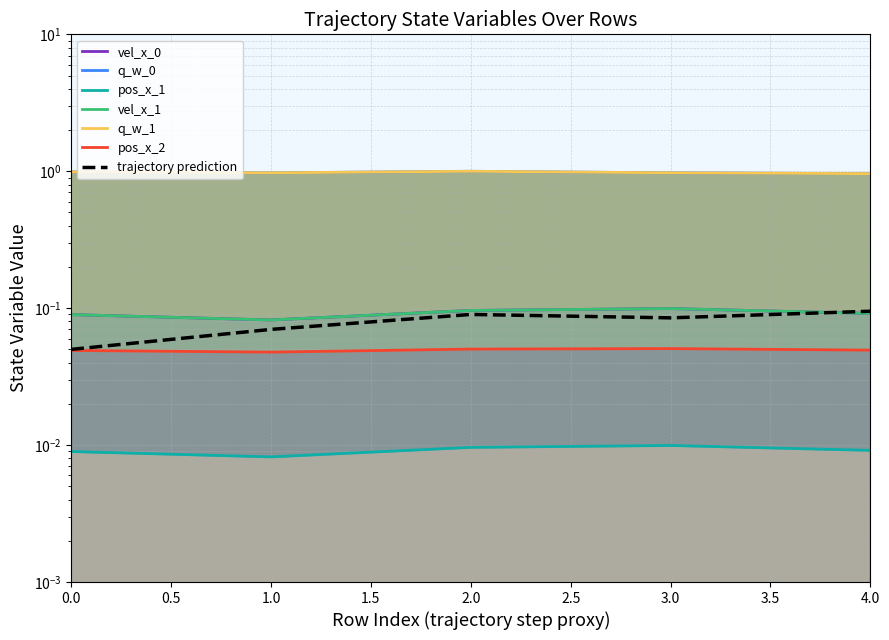

Is it true that vel_x_1 equals 0.2 at 2.0?

False